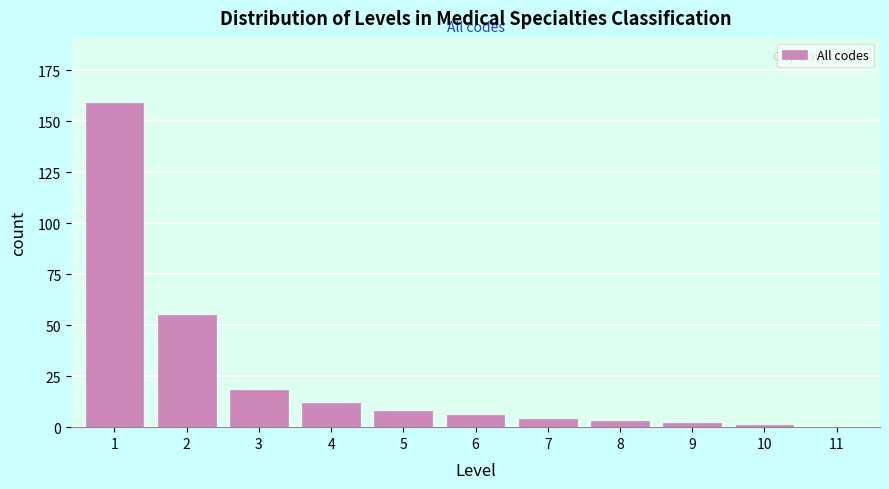

Reading right to left, extract all data points from this chart.

11=0	10=1	9=2	8=3	7=4	6=6	5=8	4=12	3=18	2=55	1=159